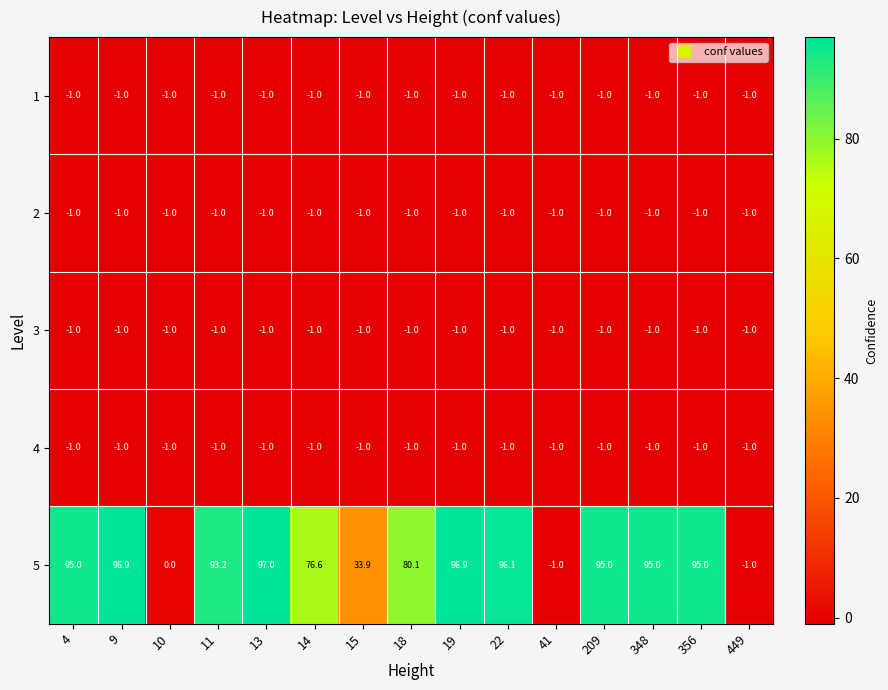

At which label is 2 closest to -1?

4